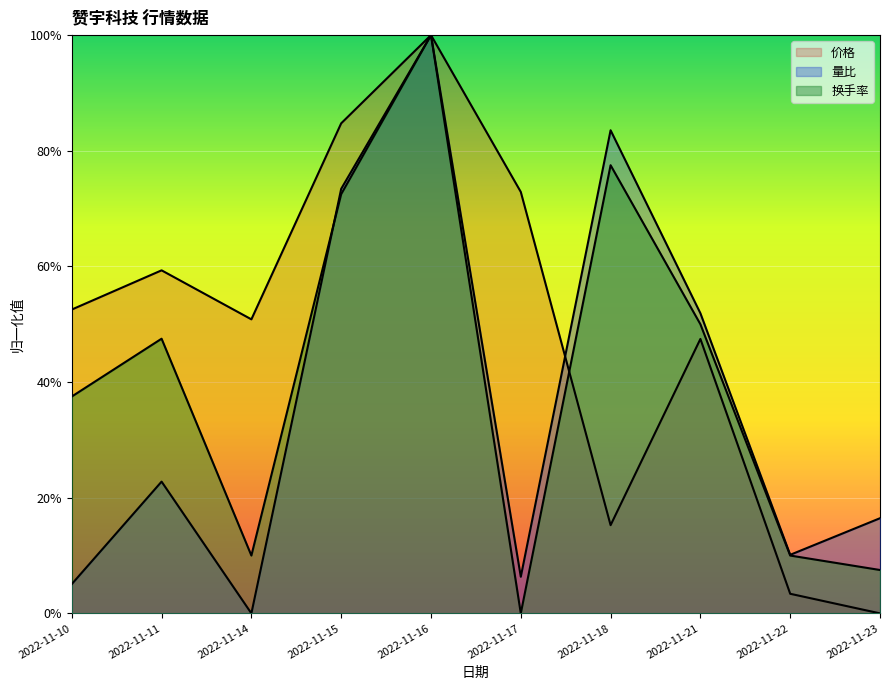

Which series has the largest total across all categories?

价格